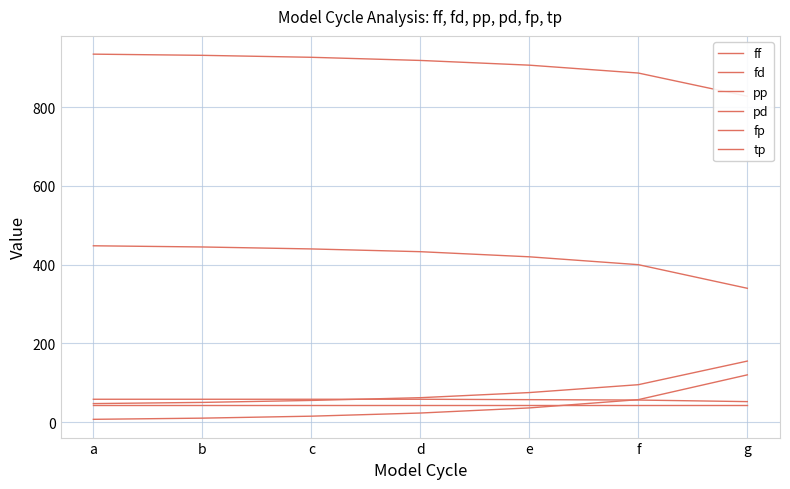

Rank the series by their maximum value, from lowest to highest.

tp, fp, fd, pd, pp, ff